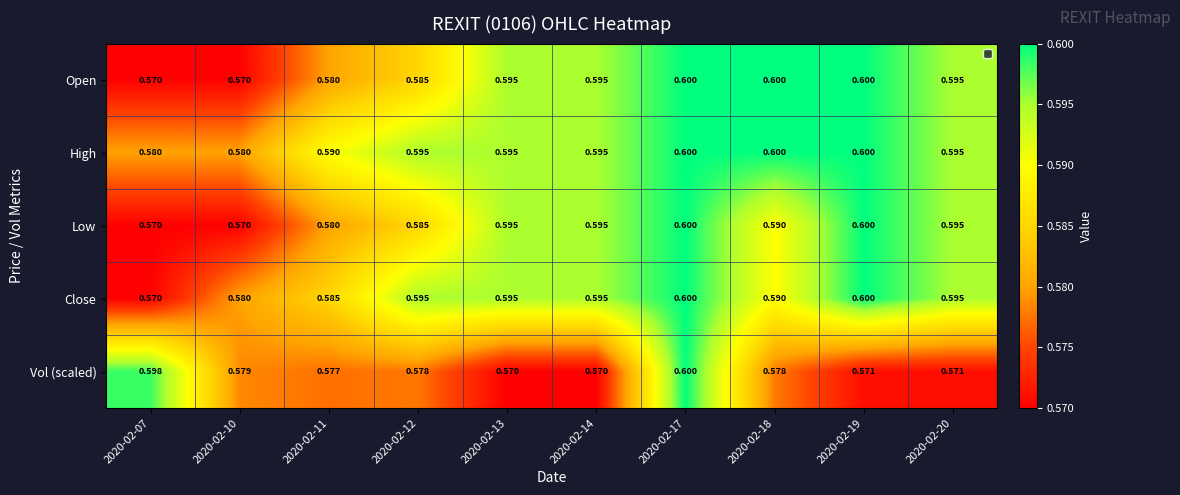

At which category is the sum across all series the highest?

2020-02-17